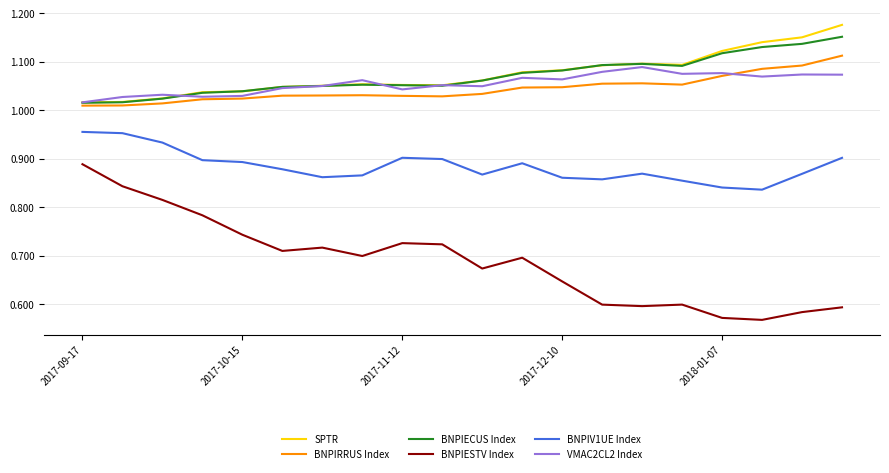

Which series has the largest range (max minus min)?

BNPIESTV Index